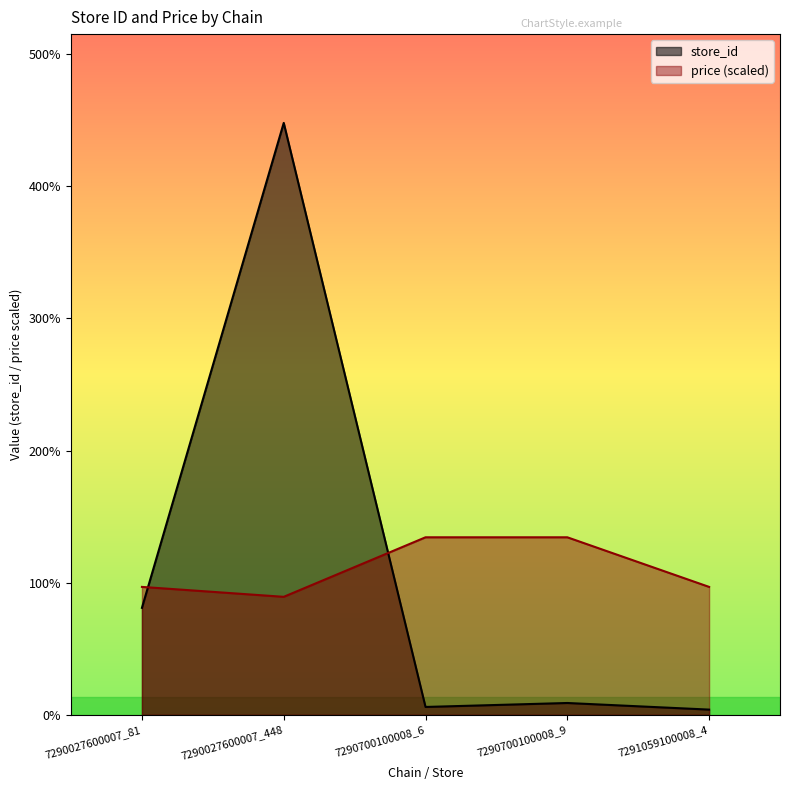

Which has a higher value, 7290027600007_81 or 7290700100008_9?

7290027600007_81